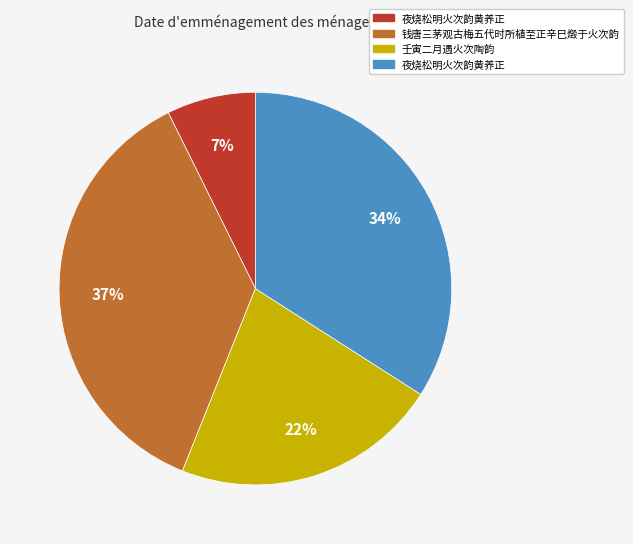

To the nearest percent, what is the average slice percentage?

25%